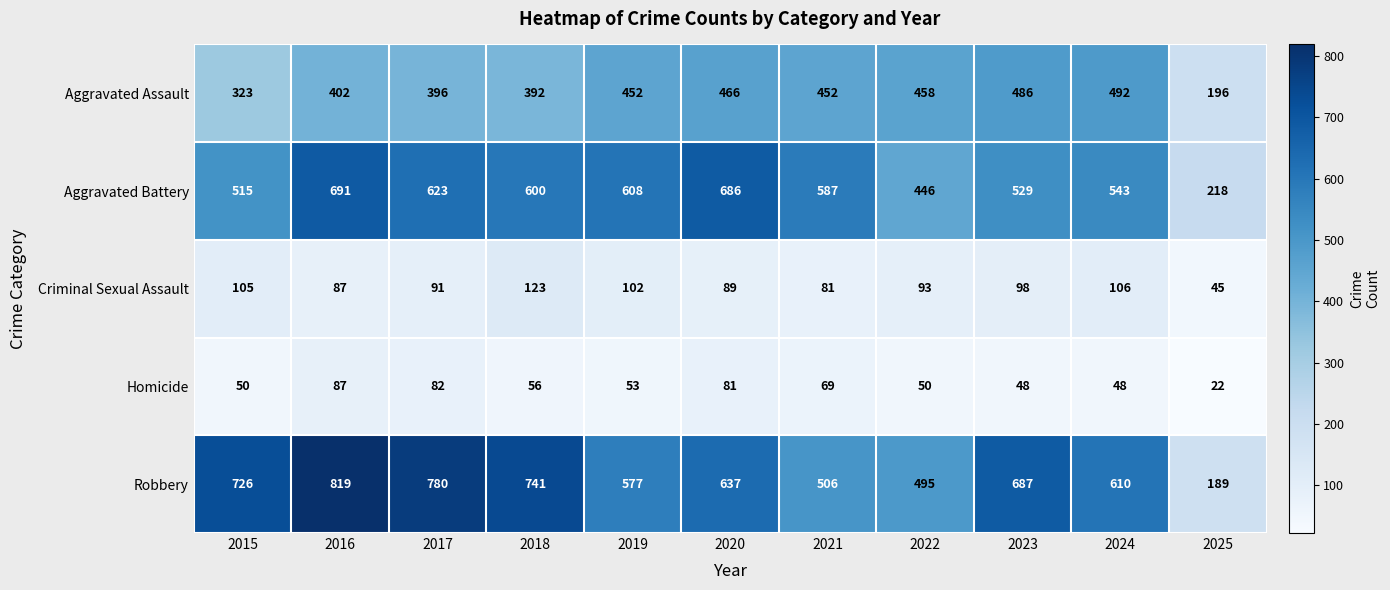

Rank the series by their maximum value, from lowest to highest.

Homicide, Criminal Sexual Assault, Aggravated Assault, Aggravated Battery, Robbery